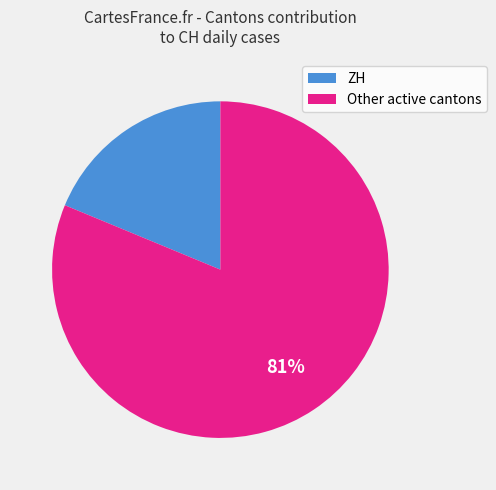

Which slice is the smallest?

ZH